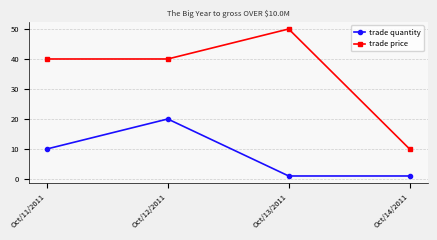

Rank the series by their average value, from highest to lowest.

trade price, trade quantity